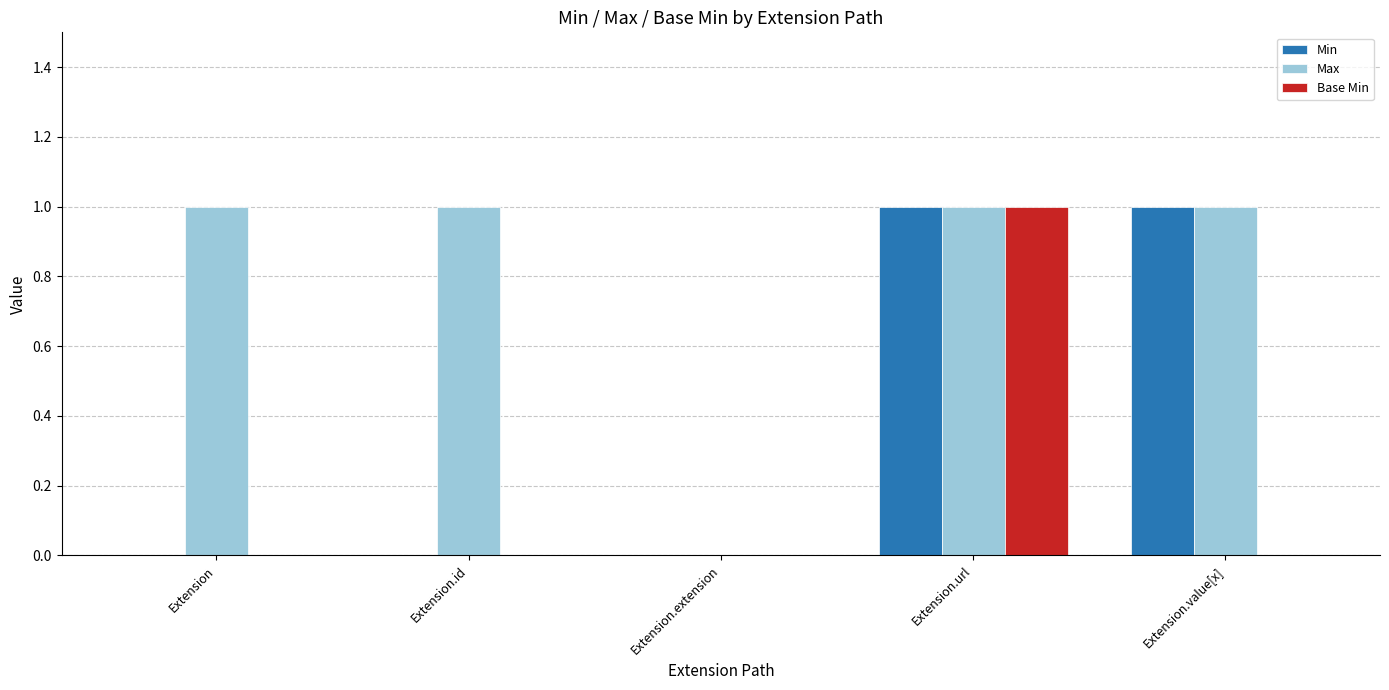

Between Extension and Extension.value[x], which series saw the biggest shift?

Min